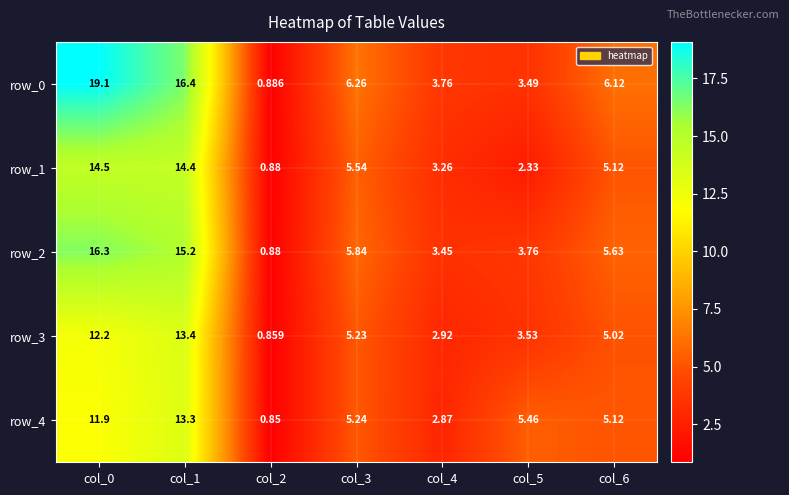

What is the spread (max minus min) of values at col_3?

1.0